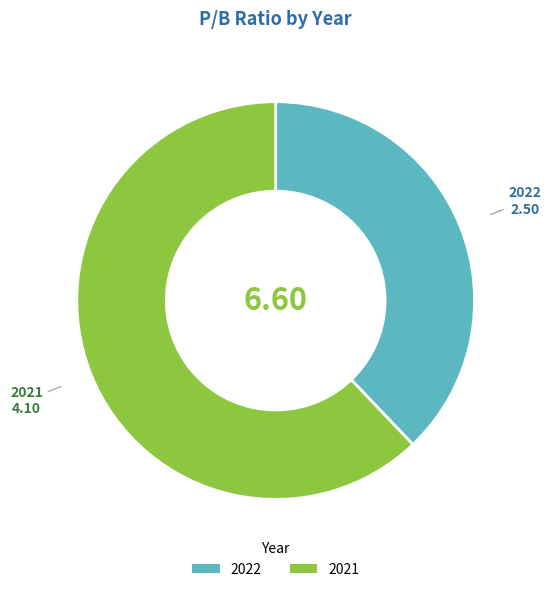

Rank the categories by value from lowest to highest.

2022, 2021